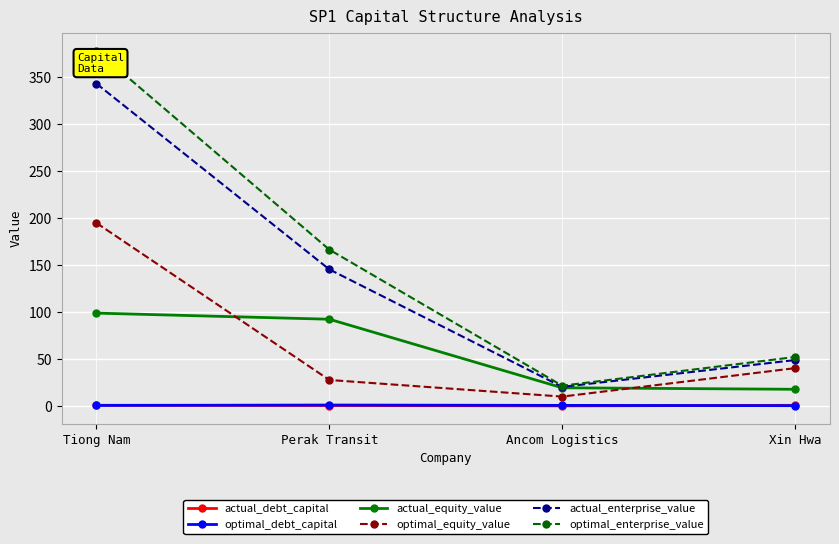

What is the greatest value displayed?

377.9